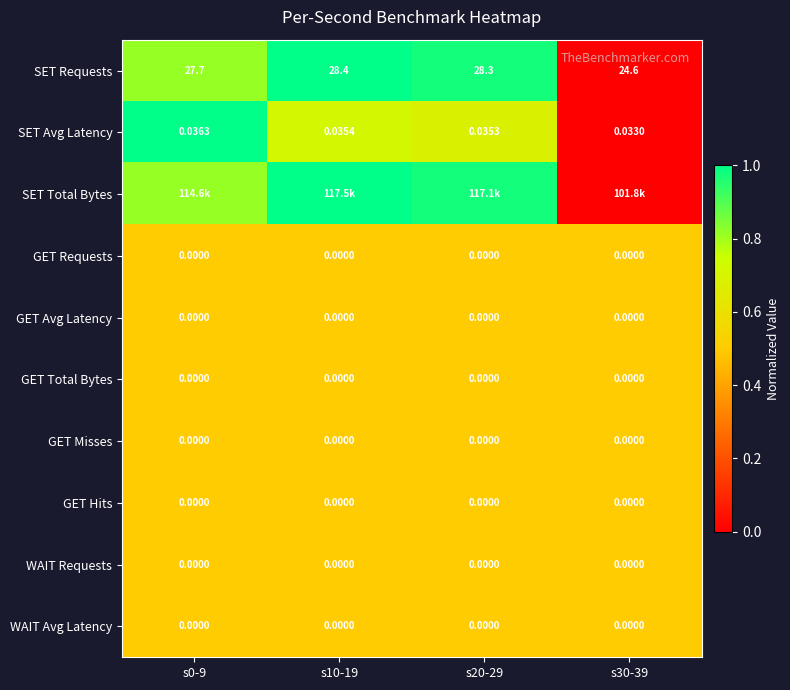

How many categories are shown in the chart?

4